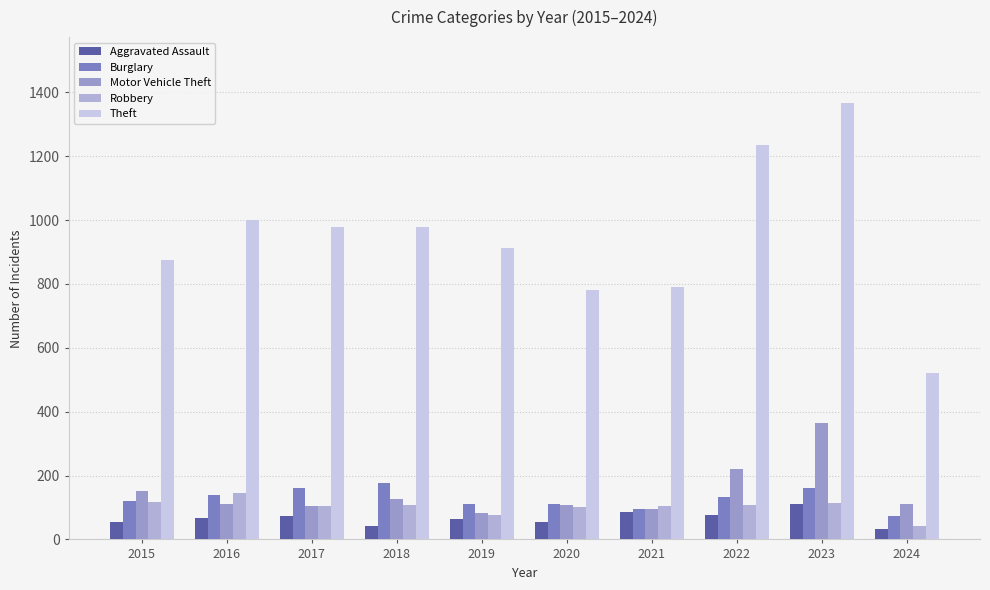

Reading left to right, what are all the values shown in this chart?

Aggravated Assault: 54	66	72	43	65	56	86	78	110	33
Burglary: 121	139	162	176	110	110	95	132	161	72
Motor Vehicle Theft: 152	110	104	127	84	109	96	219	364	111
Robbery: 117	144	105	107	75	102	105	108	114	41
Theft: 874	999	979	977	914	782	791	1235	1368	520